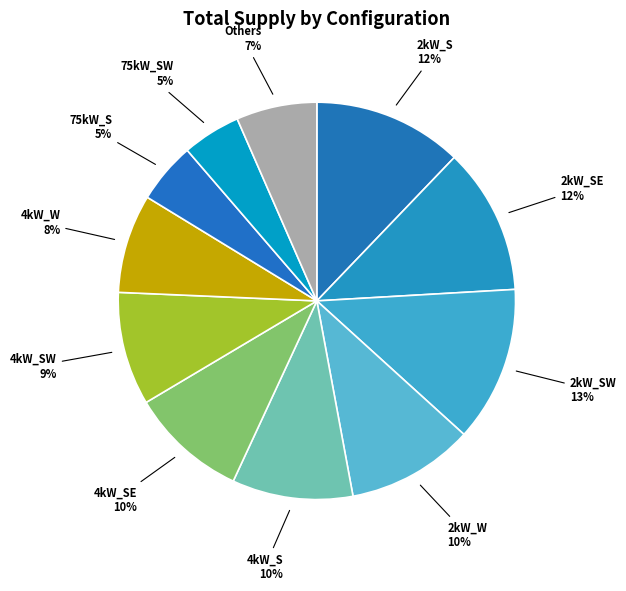

Count the number of slices in the pie.

11